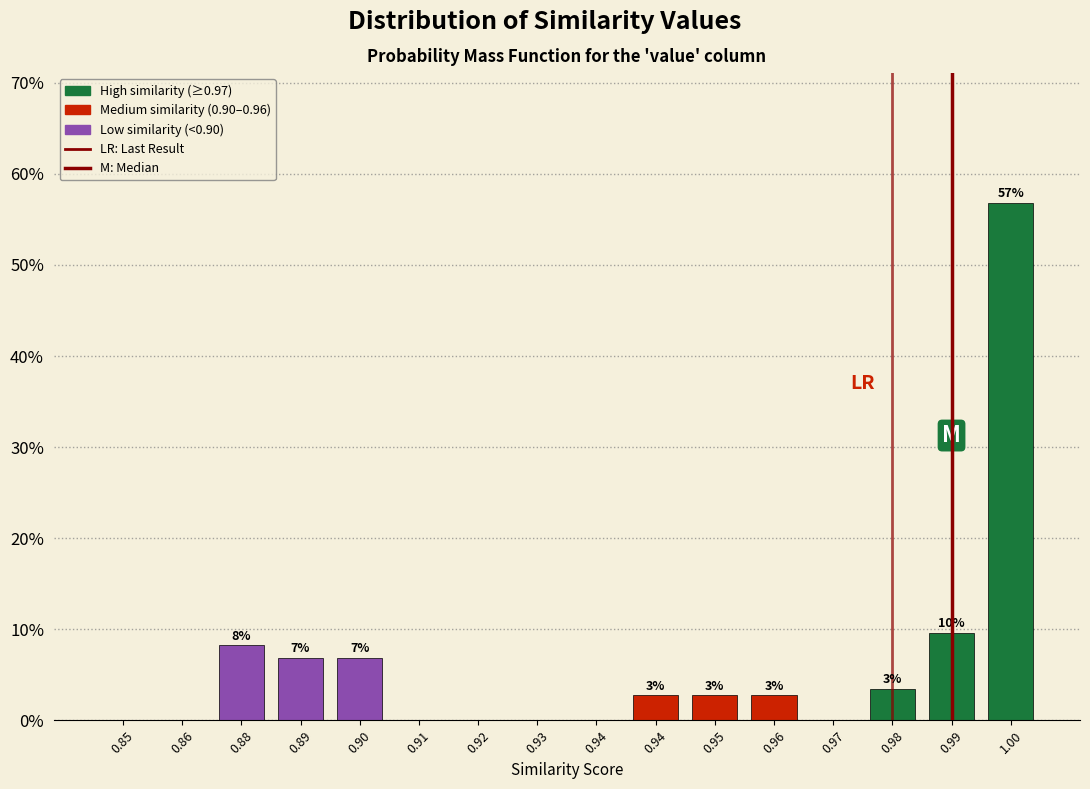

Are the bars horizontal?

No